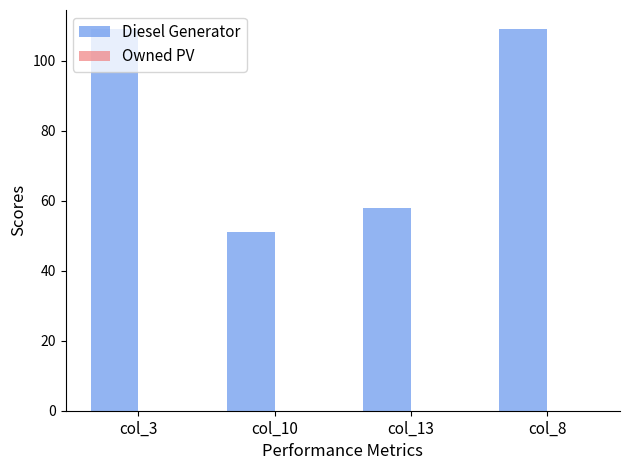

What position from the right is col_3?

4